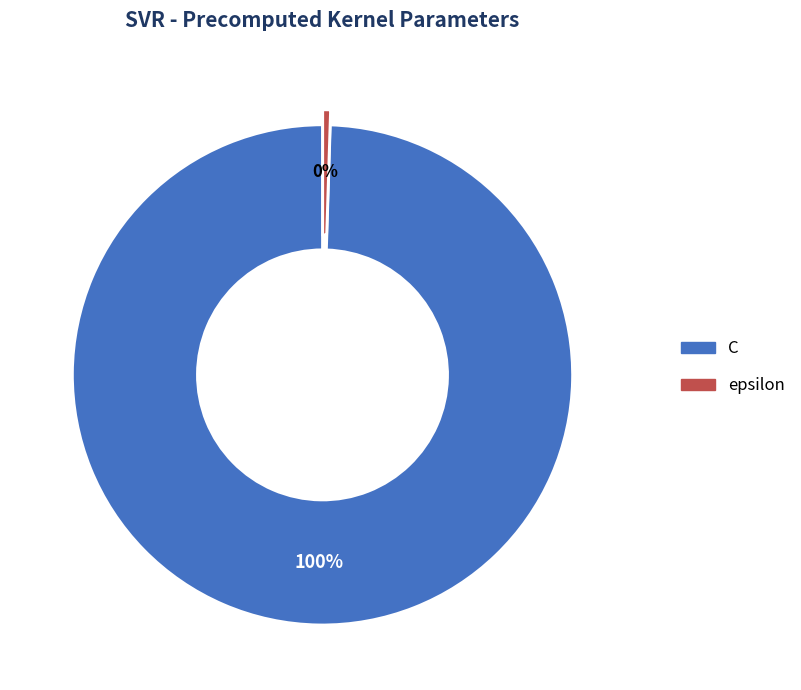

Which category accounts for the majority?

C